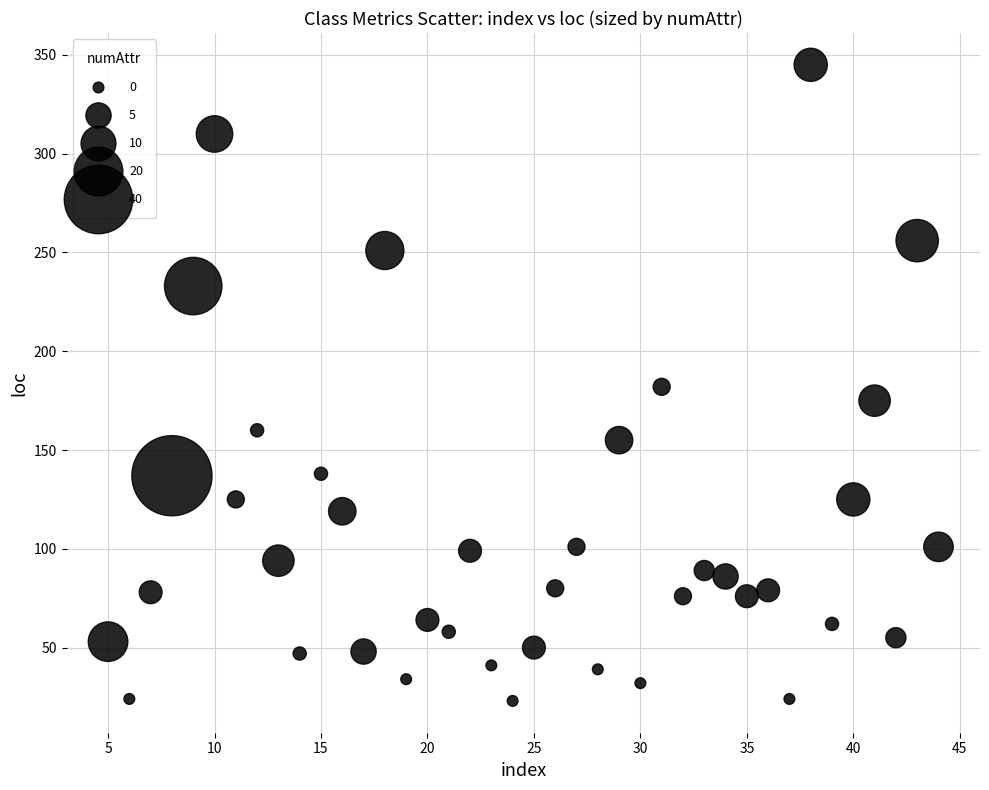

What is the range of X values (max minus min)?

39